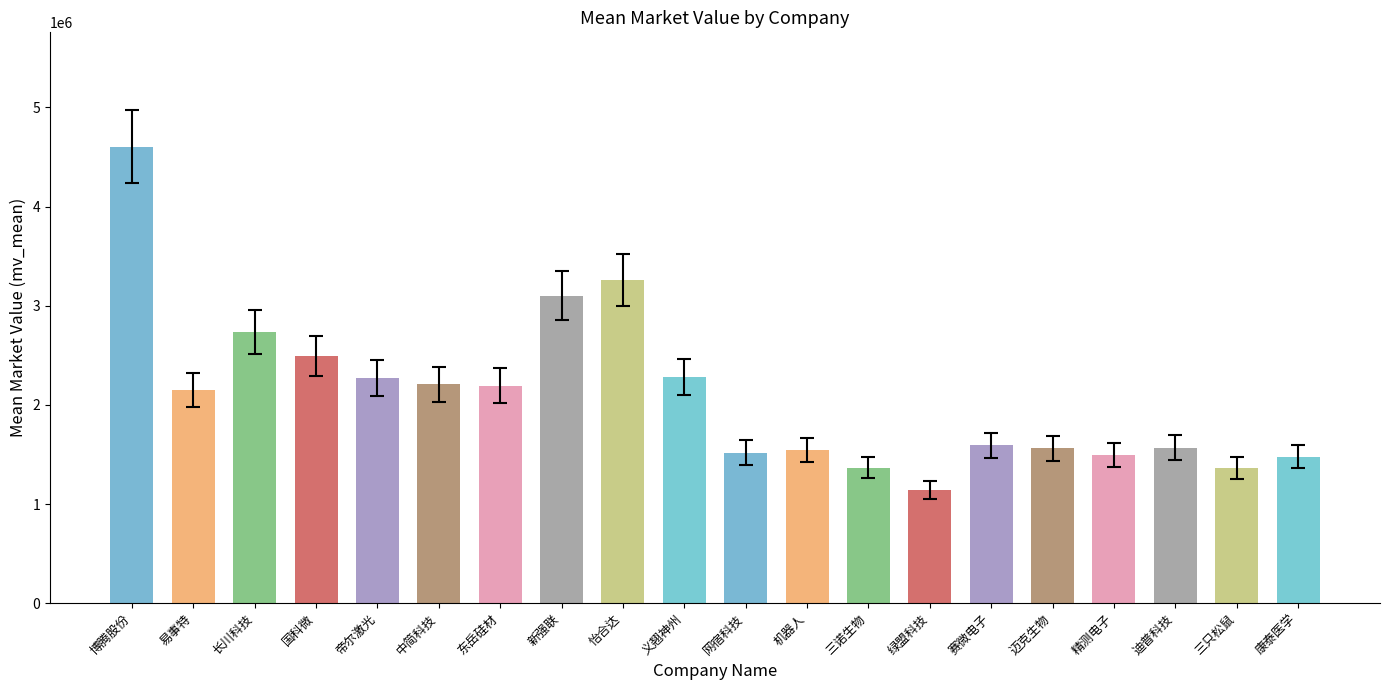

What is the change in value from 新强联 to 机器人?

-1553951.2